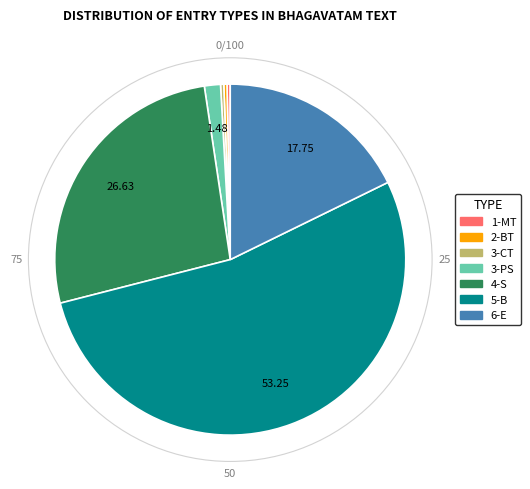

Between 3-CT and 4-S, which is larger?

4-S